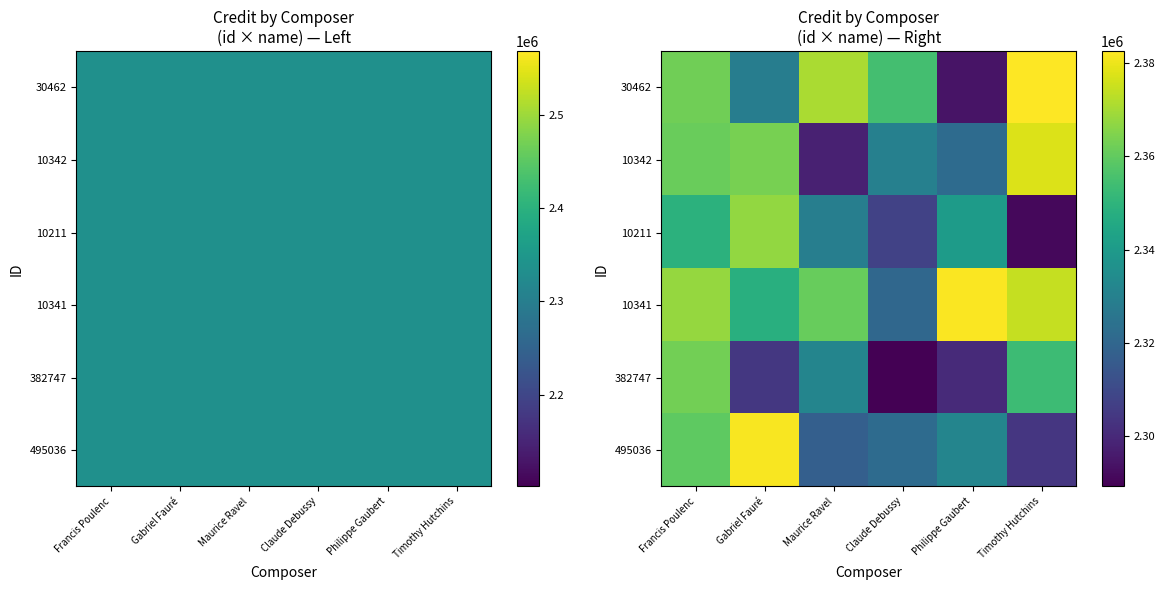

What is the spread (max minus min) of values at Claude Debussy?

65356.4